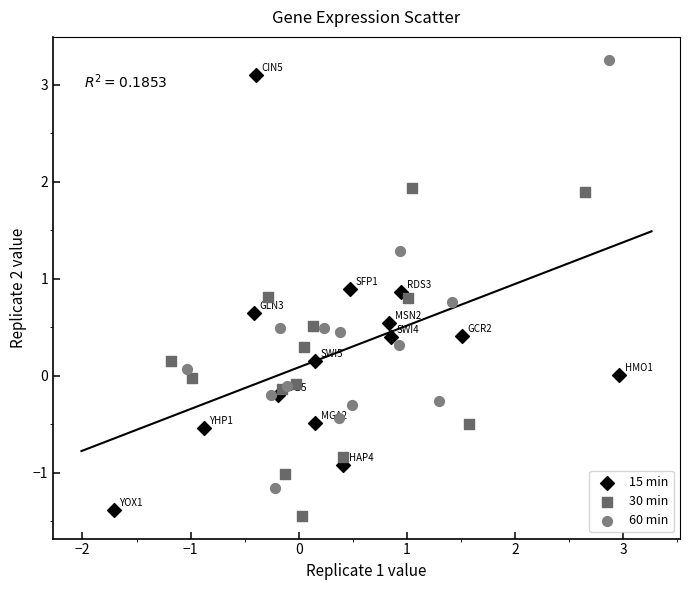

Which series contains the highest Y value?

60 min